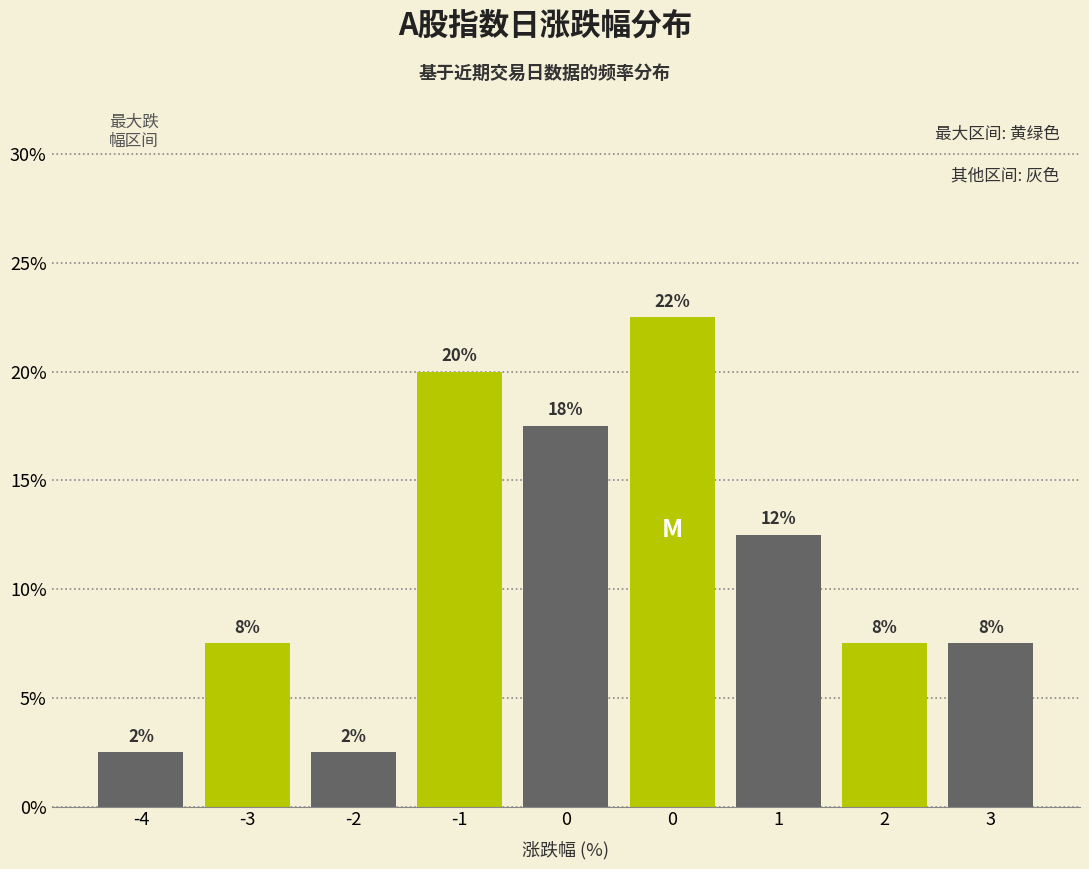

How many bars are there in total?

9